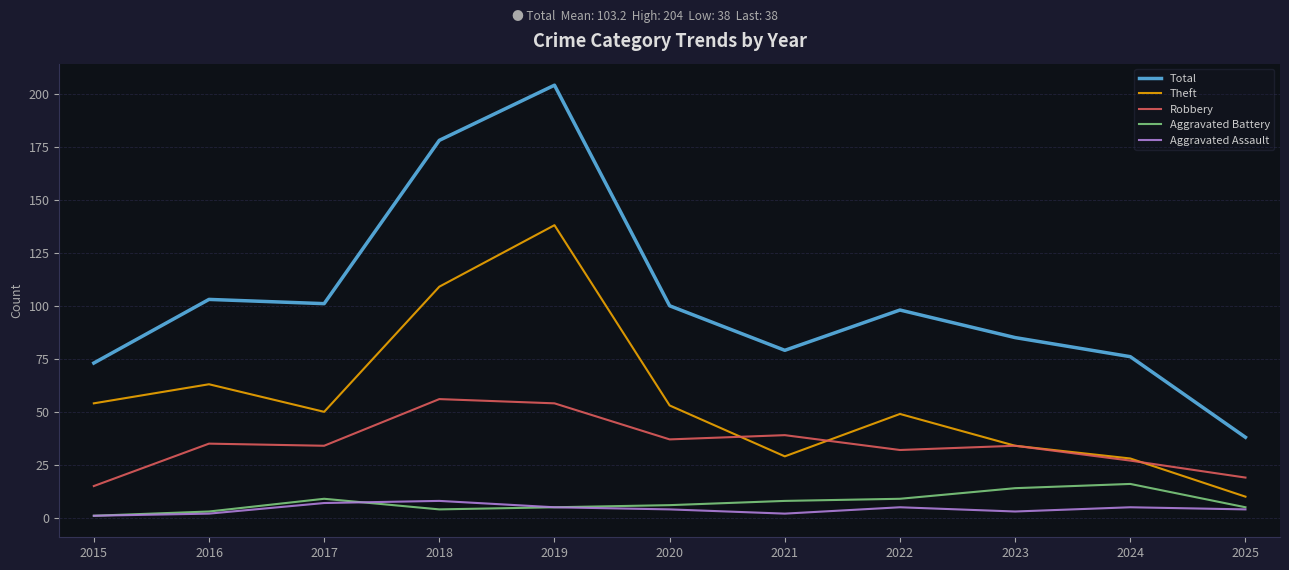

Reading left to right, extract all data points from this chart.

Total: 2015=73	2016=103	2017=101	2018=178	2019=204	2020=100	2021=79	2022=98	2023=85	2024=76	2025=38
Theft: 2015=54	2016=63	2017=50	2018=109	2019=138	2020=53	2021=29	2022=49	2023=34	2024=28	2025=10
Robbery: 2015=15	2016=35	2017=34	2018=56	2019=54	2020=37	2021=39	2022=32	2023=34	2024=27	2025=19
Aggravated Battery: 2015=1	2016=3	2017=9	2018=4	2019=5	2020=6	2021=8	2022=9	2023=14	2024=16	2025=5
Aggravated Assault: 2015=1	2016=2	2017=7	2018=8	2019=5	2020=4	2021=2	2022=5	2023=3	2024=5	2025=4